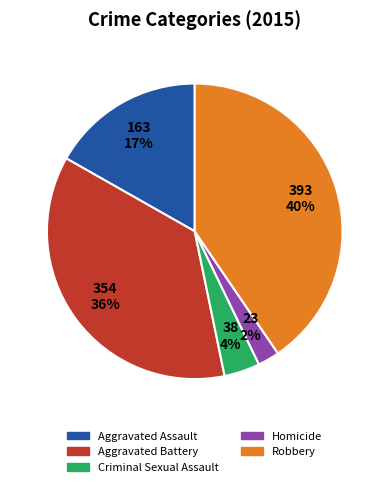

Does Aggravated Battery represent more than half of the total?

No